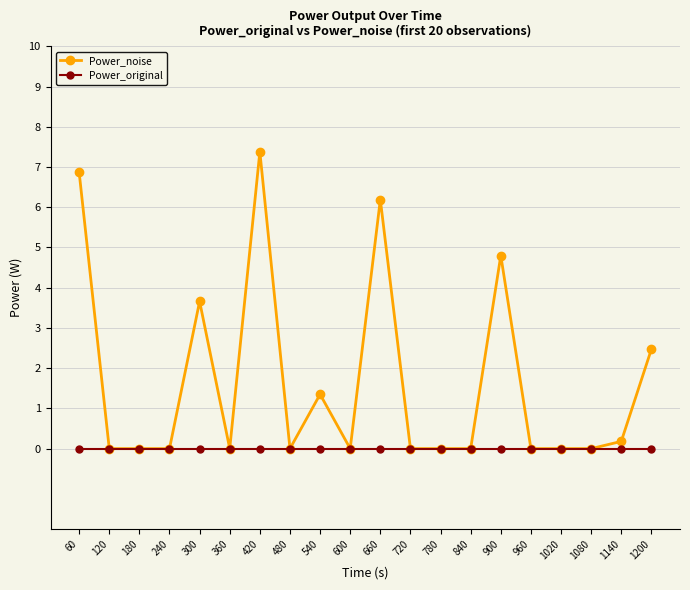

Which series has the largest range (max minus min)?

Power_noise